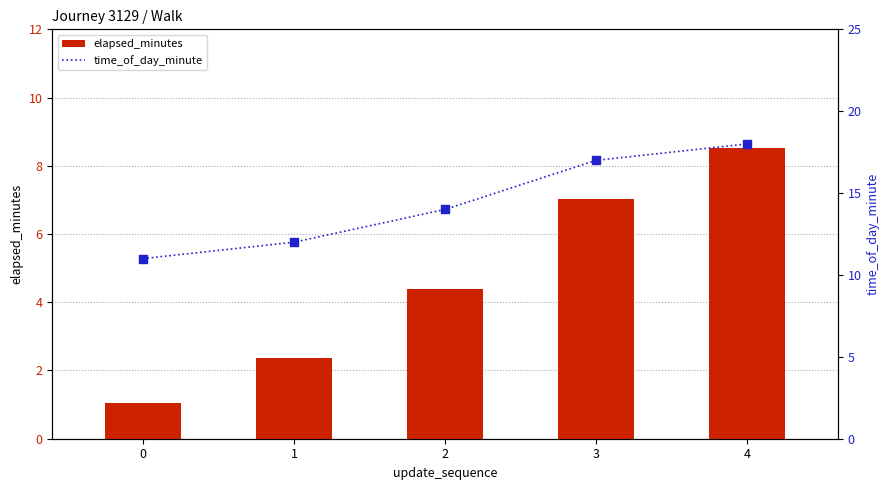

What is the total value across all series at 1?

14.4